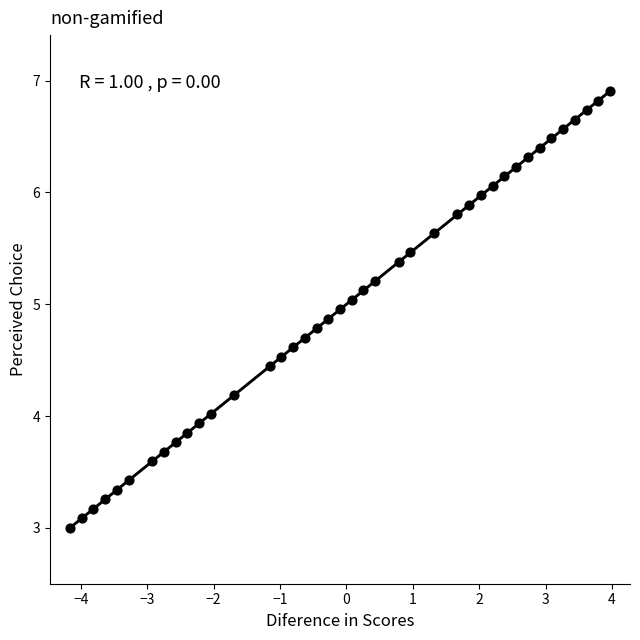

What is the range of X values (max minus min)?

8.1